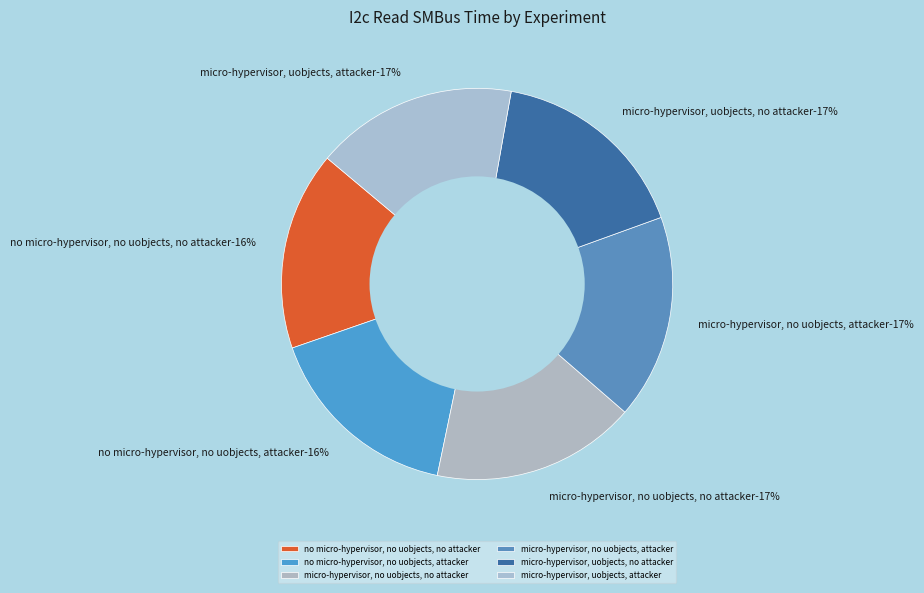

Which slice is the smallest?

no micro-hypervisor, no uobjects, no attacker